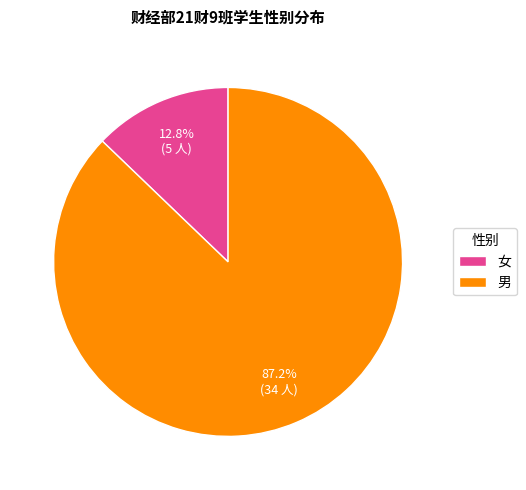

Do 男 and 女 together represent more than half of the pie?

Yes